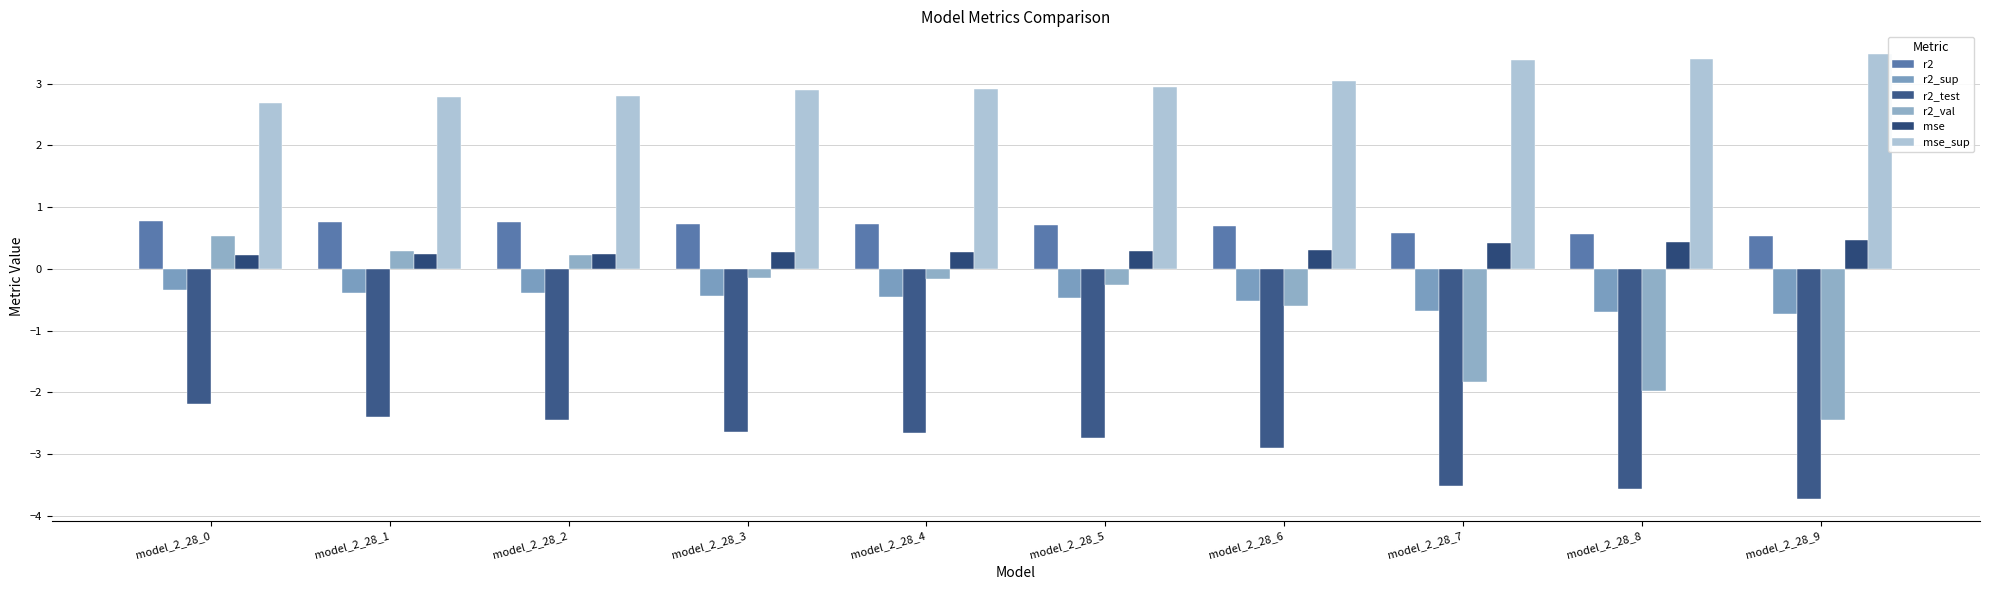

What is the greatest value displayed?

3.5